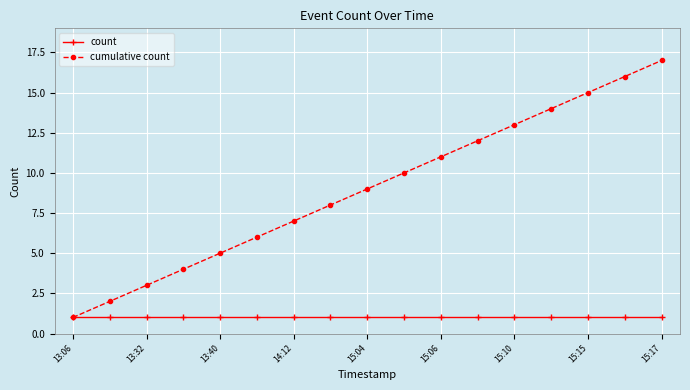

Which series has the largest total across all categories?

cumulative count